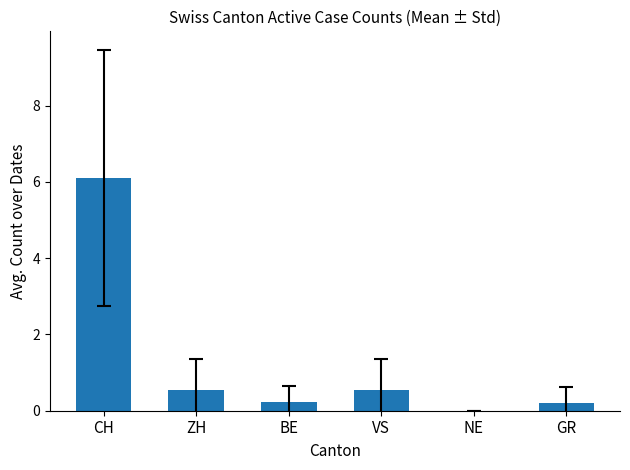

Between ZH and CH, which is larger?

CH